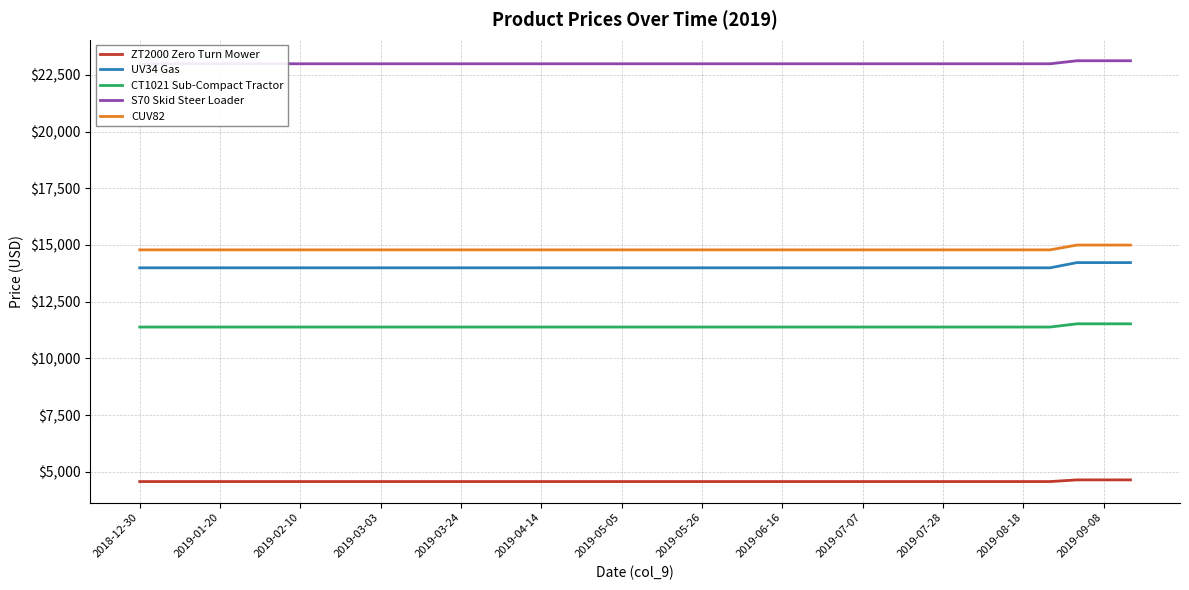

True or false: UV34 Gas and CUV82 intersect in this chart.

False